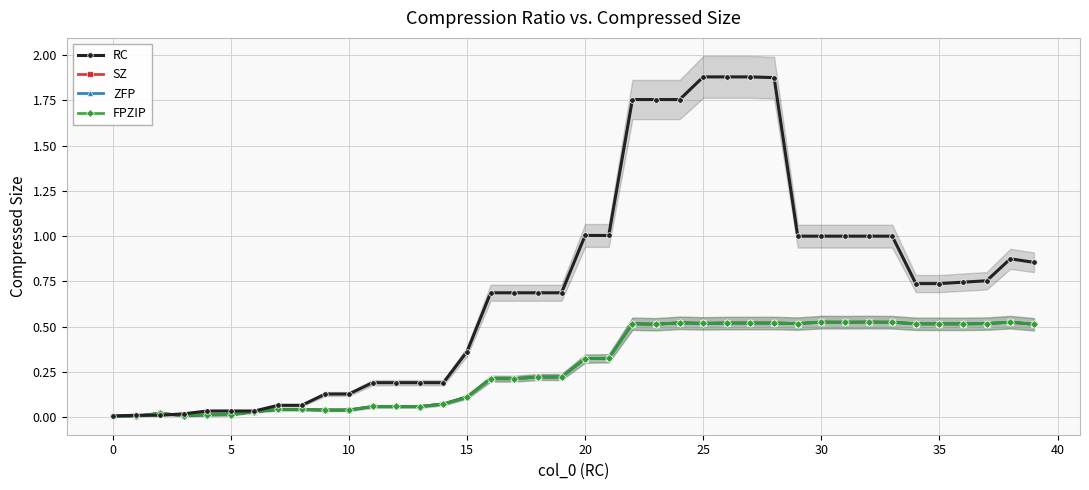

What is the difference between the maximum and minimum values in the FPZIP series?

0.5